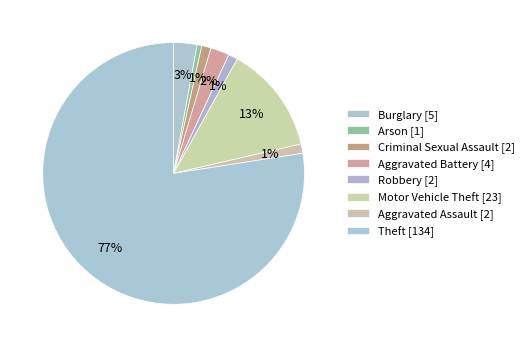

The Aggravated Assault slice represents 1% of the pie. True or false?

True